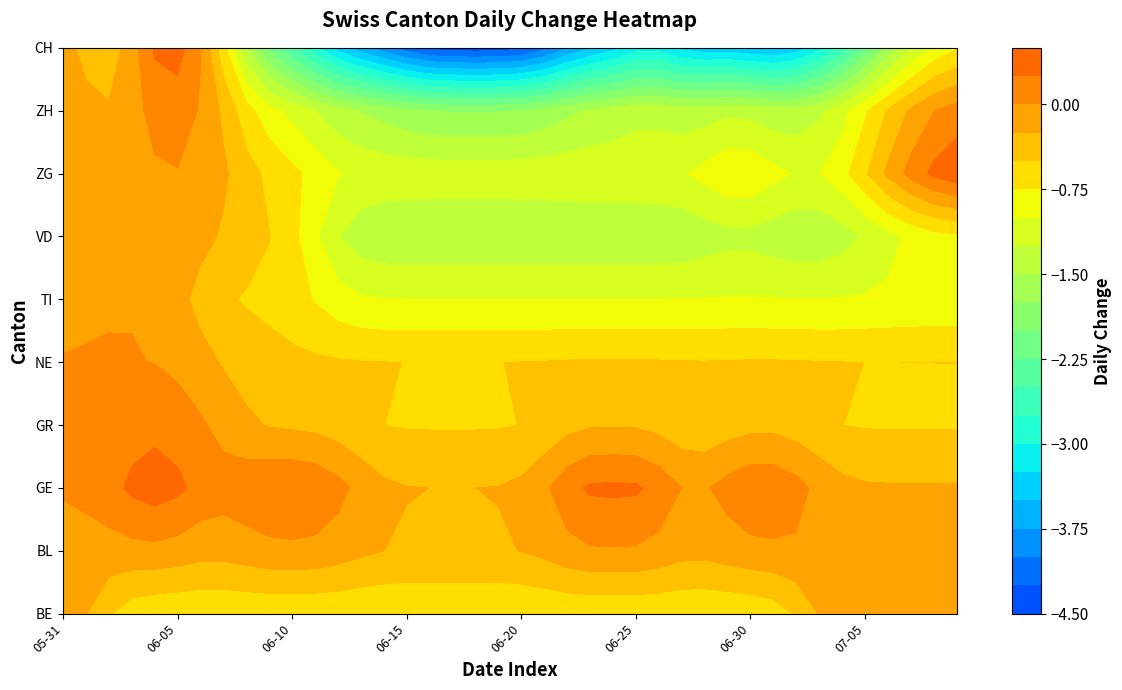

List the series in order of their peak value, lowest first.

BE, BL, GR, NE, TI, VD, ZH, CH, GE, ZG